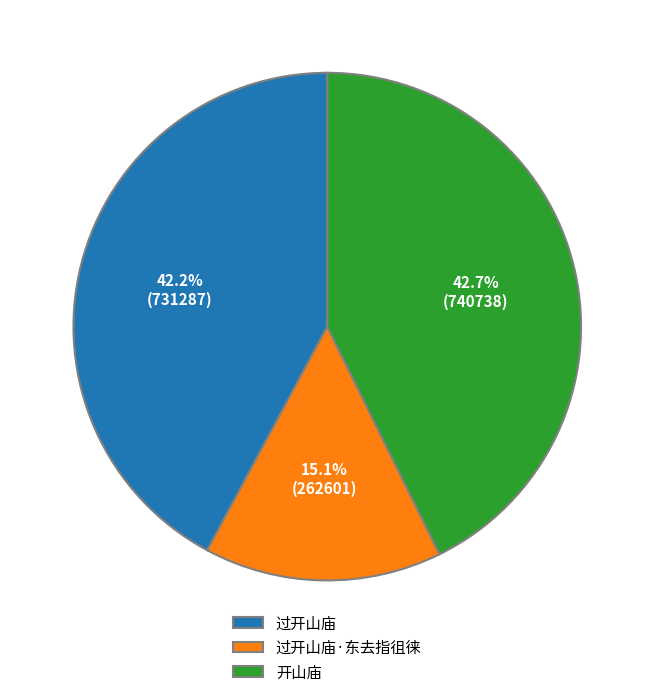

Which category has the smallest portion of the pie?

过开山庙·东去指徂徕